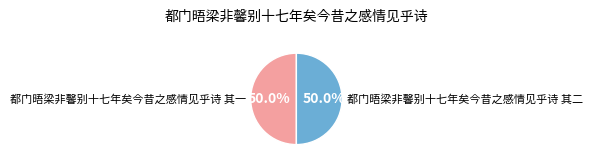

What percentage is NOT represented by 都门晤梁非馨别十七年矣今昔之感情见乎诗 其二?

50.0%